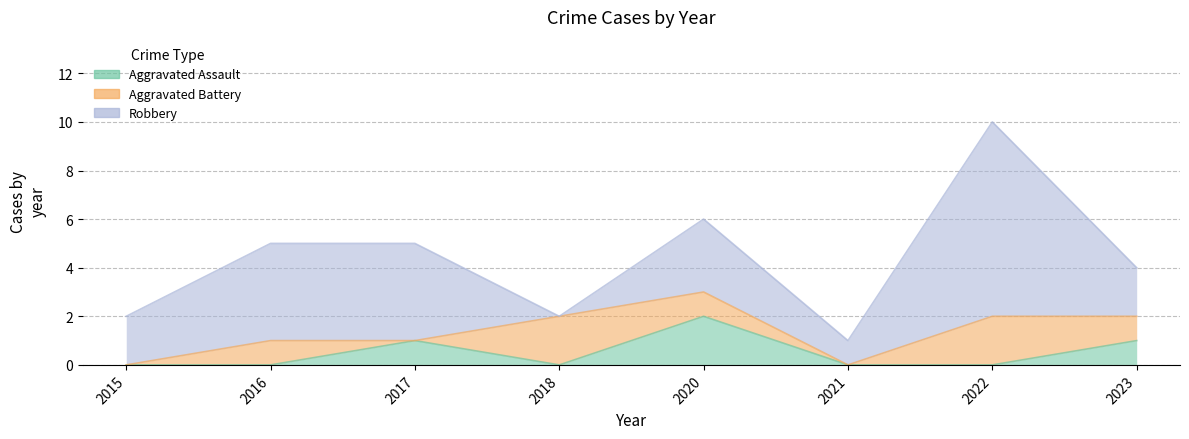

What are all the series names shown in the legend?

Aggravated Assault, Aggravated Battery, Robbery